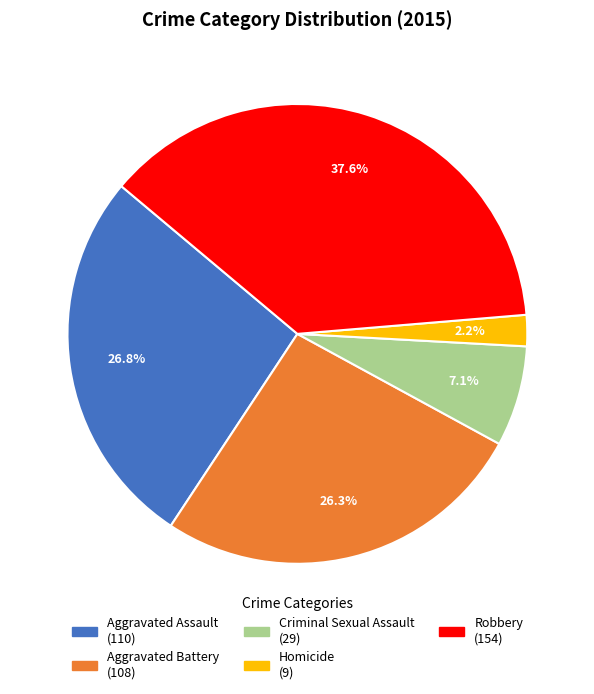

True or false: Robbery accounts for 38% of the total.

True